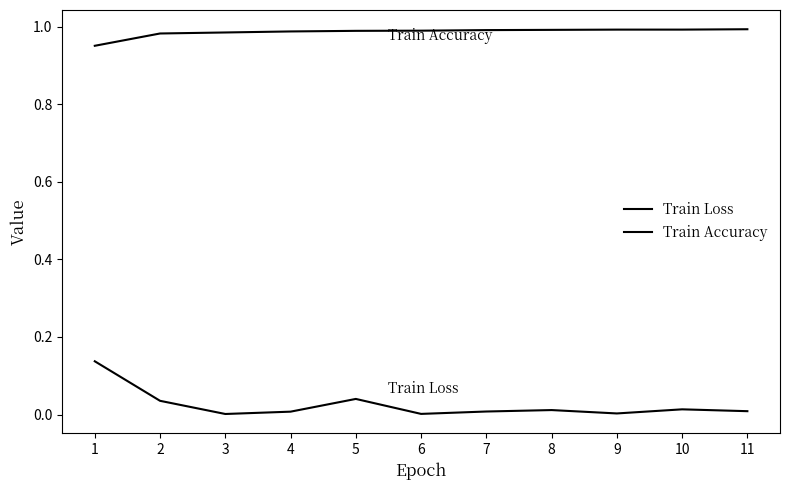

Is this an area chart (filled region under the line)?

No